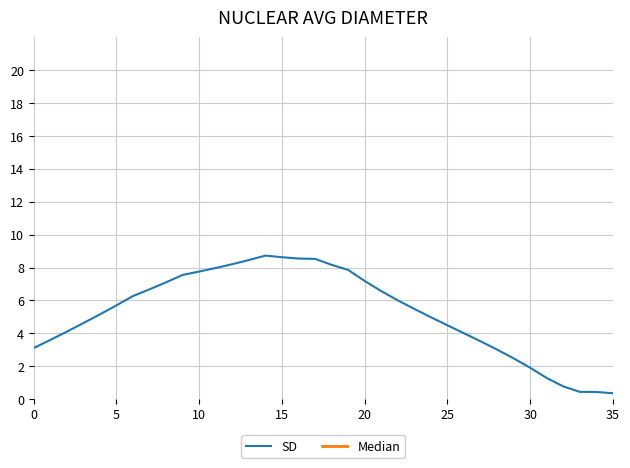

What is the average value of the SD series?

5.3